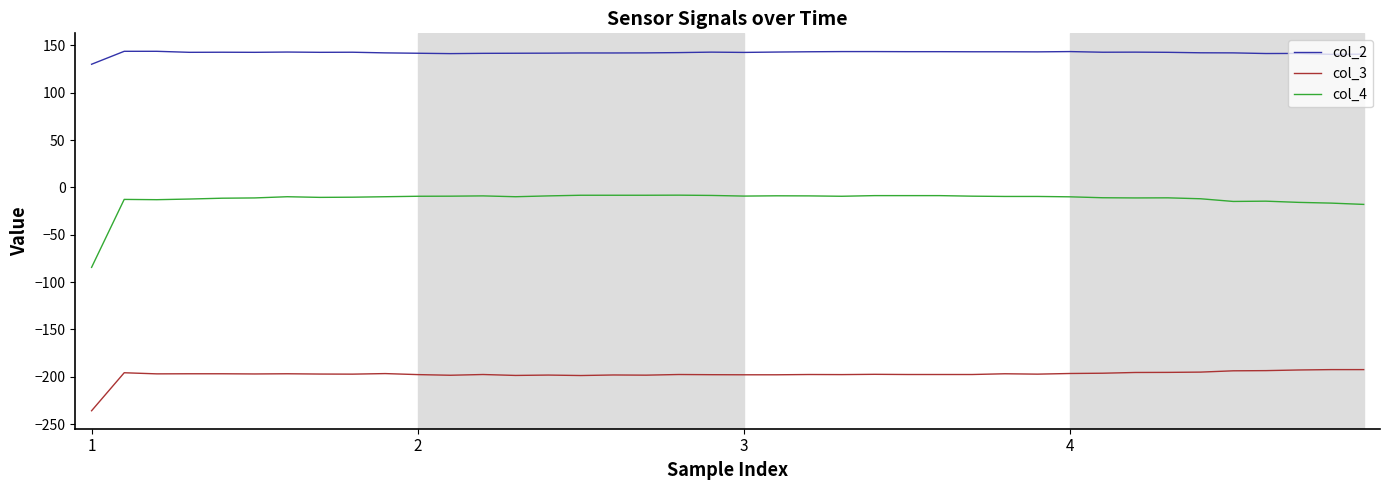

Which series has the widest spread of values?

col_4